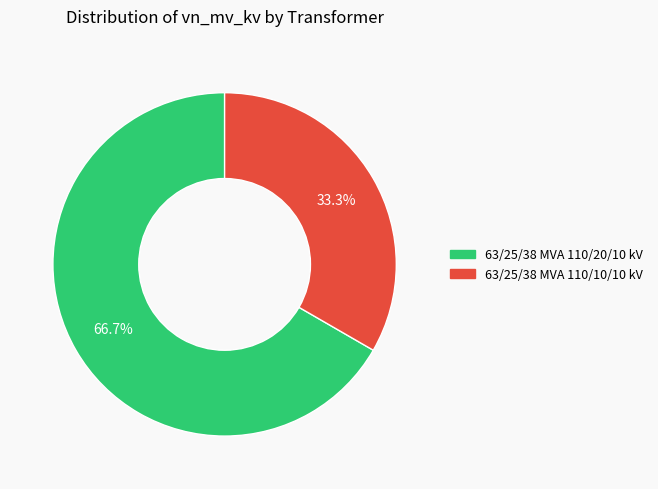

The 63/25/38 MVA 110/10/10 kV slice represents 25% of the pie. True or false?

False